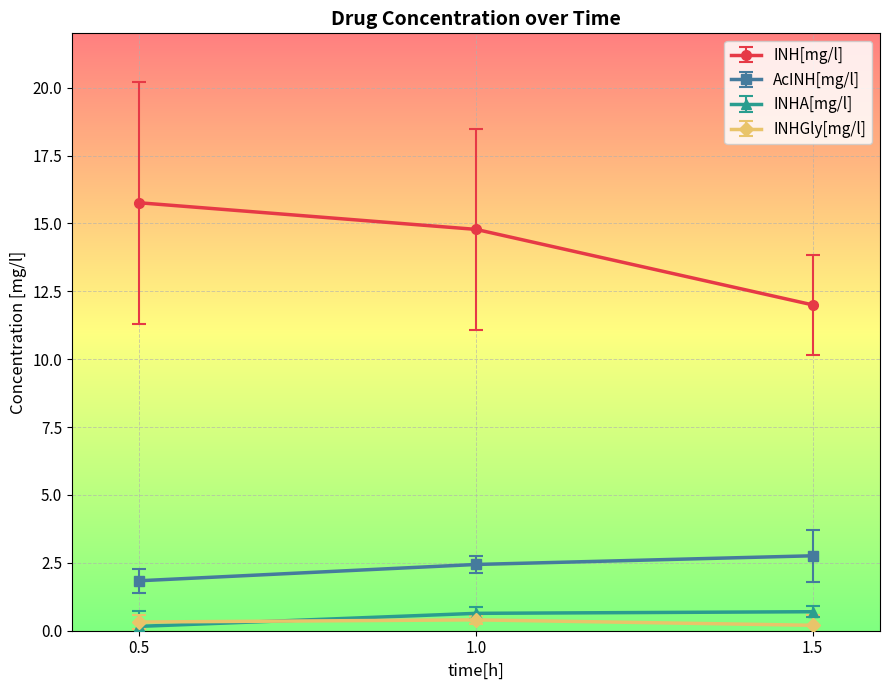

At which category does the chart reach its peak across all series?

0.5